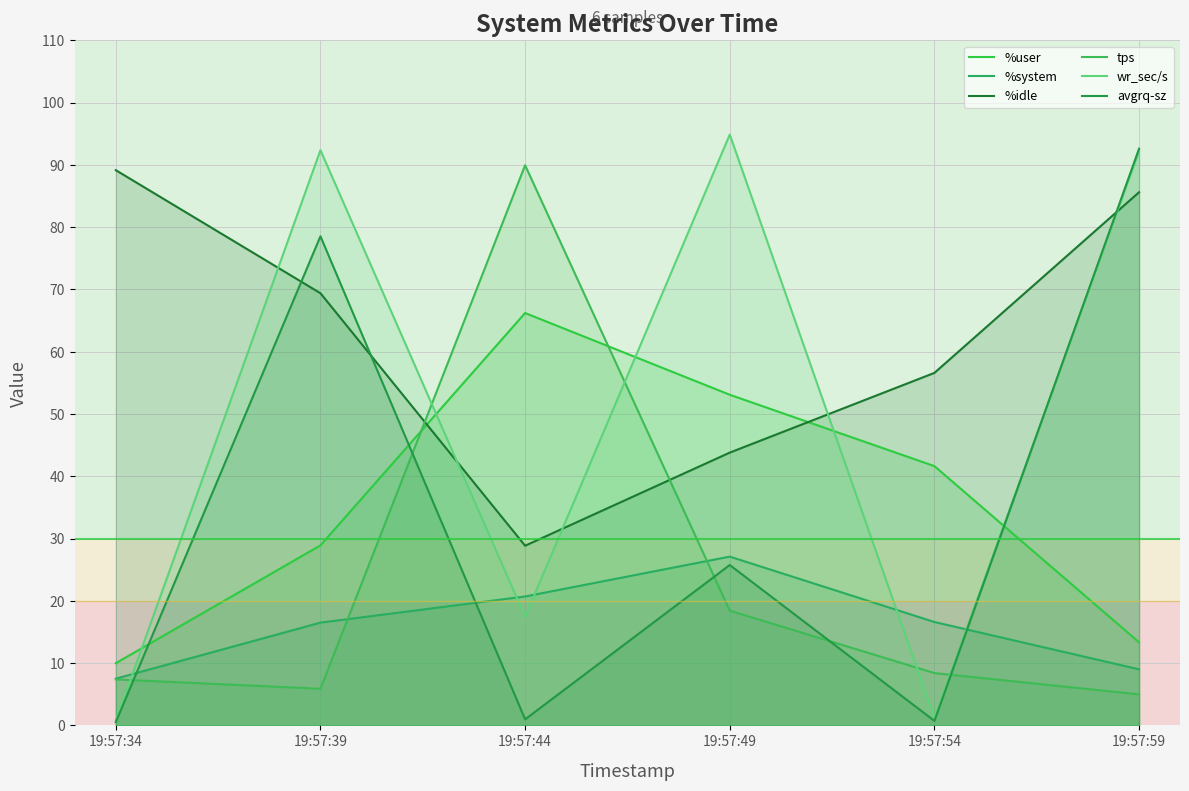

Where do %user and tps first cross each other?

19:57:39 and 19:57:44